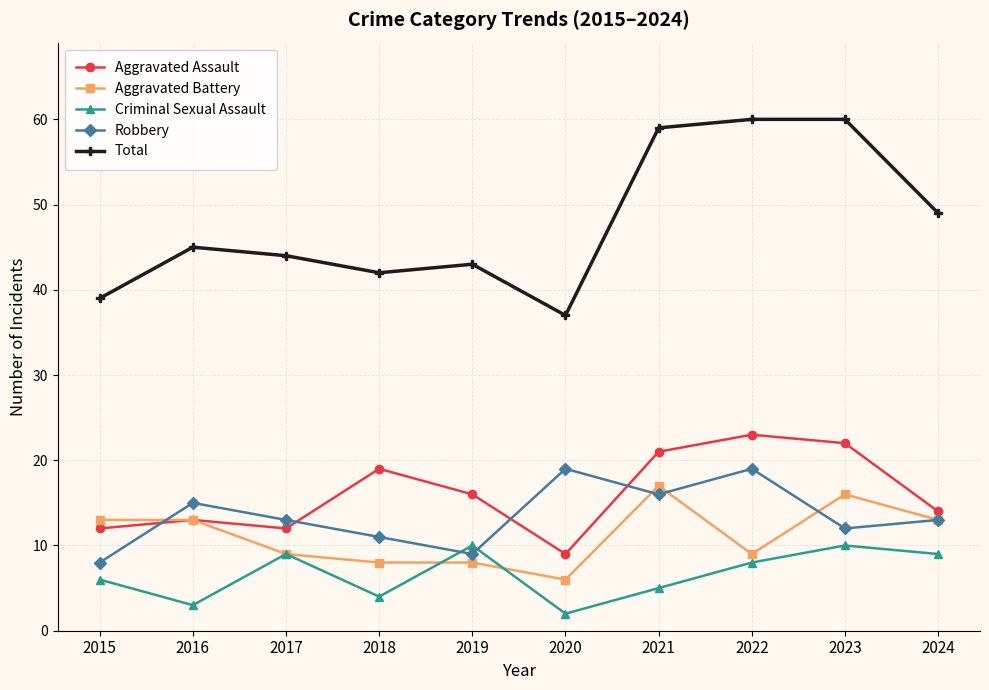

Reading left to right, what are all the values shown in this chart?

Aggravated Assault: 12	13	12	19	16	9	21	23	22	14
Aggravated Battery: 13	13	9	8	8	6	17	9	16	13
Criminal Sexual Assault: 6	3	9	4	10	2	5	8	10	9
Robbery: 8	15	13	11	9	19	16	19	12	13
Total: 39	45	44	42	43	37	59	60	60	49